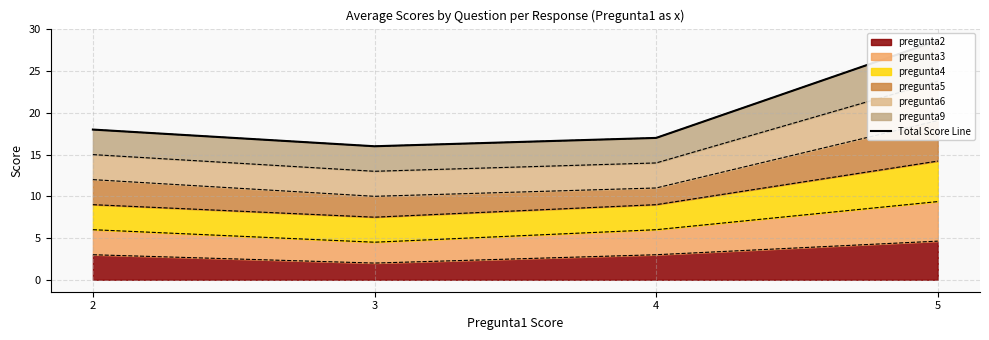

What is the average value of the pregunta2 line series?

3.2